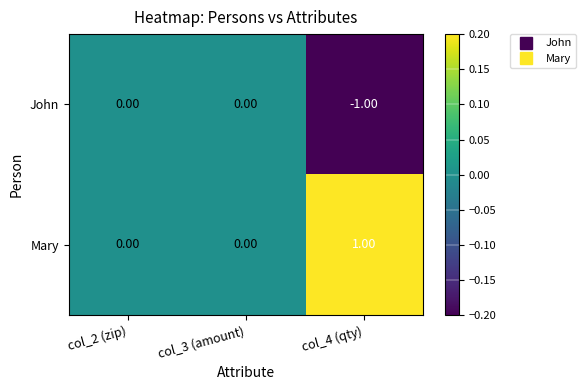

Rank the series by their average value, from highest to lowest.

Mary, John